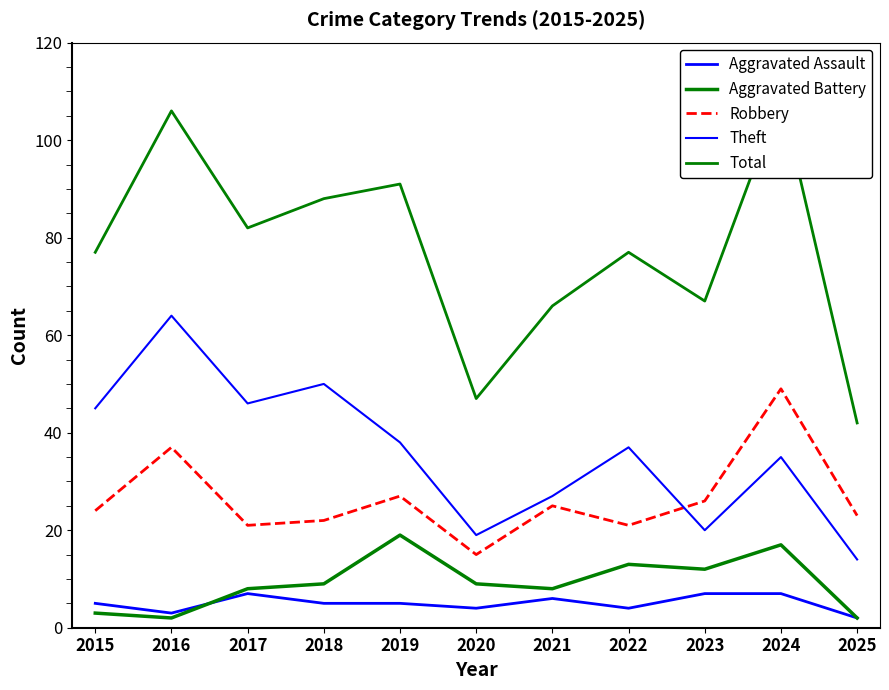

What is the sum of all Aggravated Battery values?

102